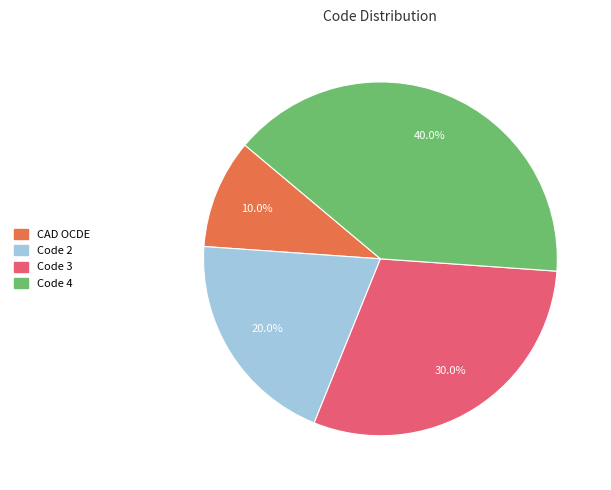

To the nearest percent, what is the difference between the Code 4 and Code 3 slice percentages?

10%